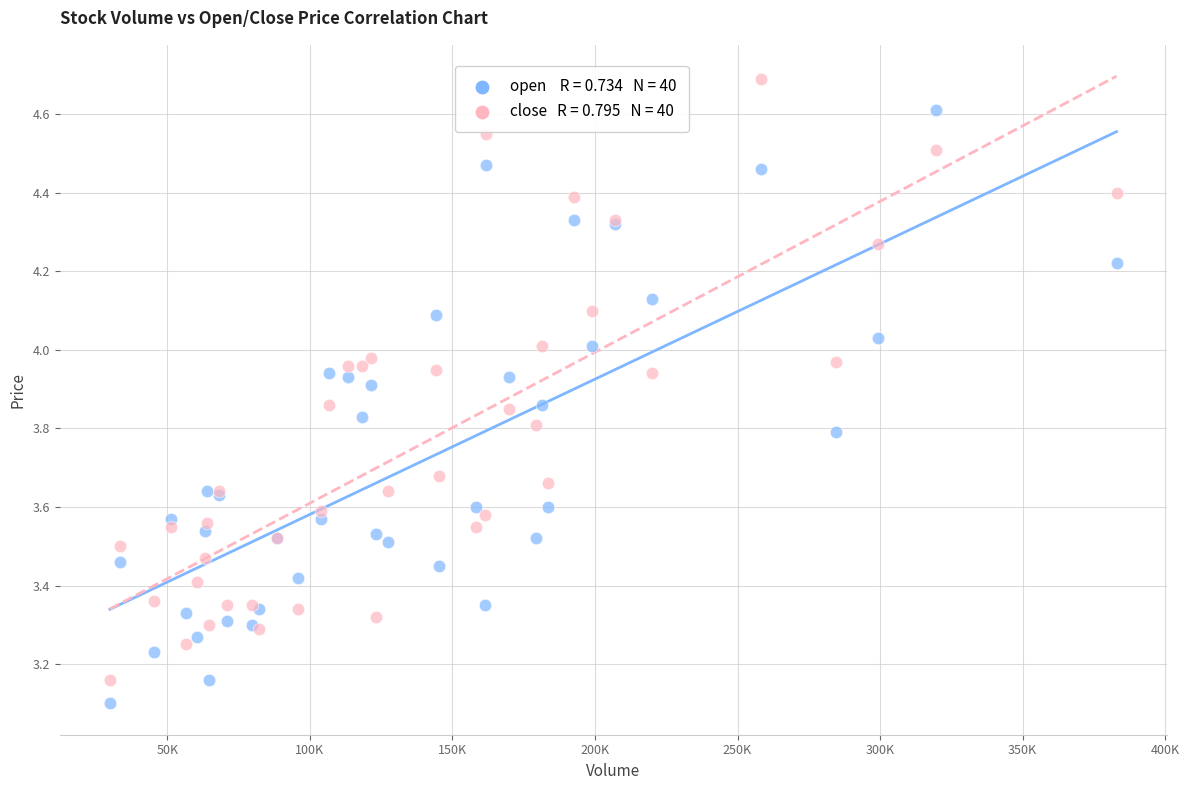

Across all series, what Y value is closest to 3?

3.1